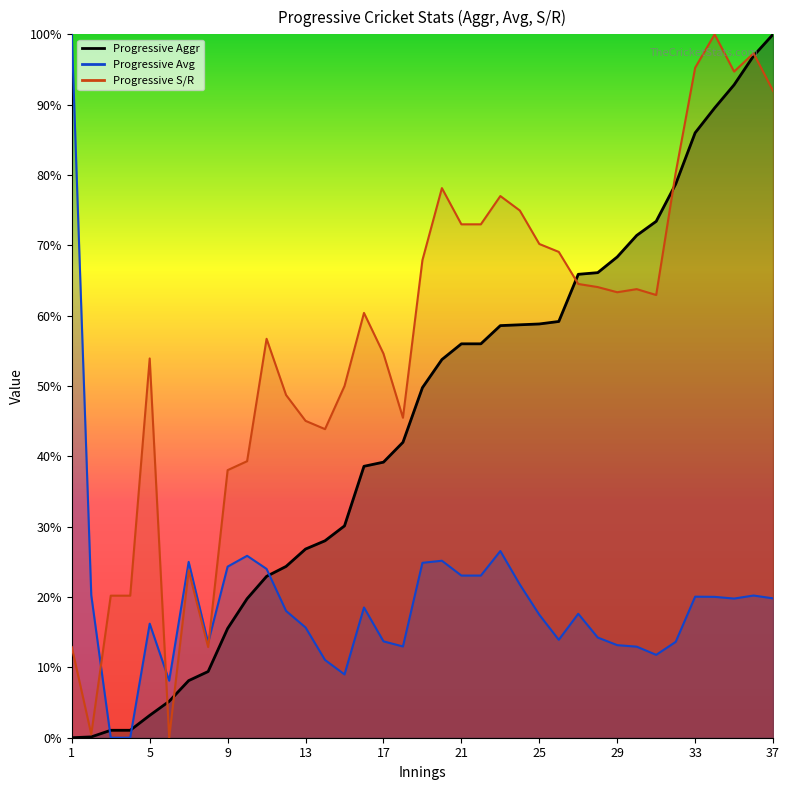

Reading left to right, list all the values displayed in this chart.

Progressive Aggr: 1=0.0	2=0.1	3=1.1	4=1.1	5=3.2	6=5.2	7=8.1	8=9.4	9=15.5	10=19.8	11=22.9	12=24.4	13=26.8	14=28.0	15=30.1	16=38.6	17=39.2	18=42.0	19=49.8	20=53.8	21=56.0	22=56.0	23=58.6	24=58.7	25=58.8	26=59.2	27=65.9	28=66.1	29=68.4	30=71.4	31=73.4	32=78.7	33=86.0	34=89.5	35=92.8	36=96.9	37=100.0
Progressive Avg: 1=100.0	2=20.3	3=0.0	4=0.0	5=16.2	6=8.1	7=25.0	8=13.5	9=24.3	10=25.9	11=24.0	12=18.0	13=15.7	14=11.1	15=9.0	16=18.5	17=13.7	18=13.0	19=24.9	20=25.2	21=23.1	22=23.1	23=26.5	24=21.8	25=17.5	26=13.9	27=17.6	28=14.2	29=13.2	30=12.9	31=11.8	32=13.6	33=20.1	34=20.0	35=19.8	36=20.2	37=19.8
Progressive S/R: 1=12.9	2=0.5	3=20.2	4=20.2	5=53.9	6=0.0	7=23.8	8=12.9	9=38.0	10=39.3	11=56.7	12=48.7	13=45.0	14=43.9	15=50.0	16=60.4	17=54.6	18=45.5	19=67.9	20=78.1	21=73.0	22=73.0	23=77.0	24=75.0	25=70.2	26=69.1	27=64.5	28=64.1	29=63.3	30=63.8	31=62.9	32=80.3	33=95.2	34=100.0	35=94.7	36=97.3	37=92.0